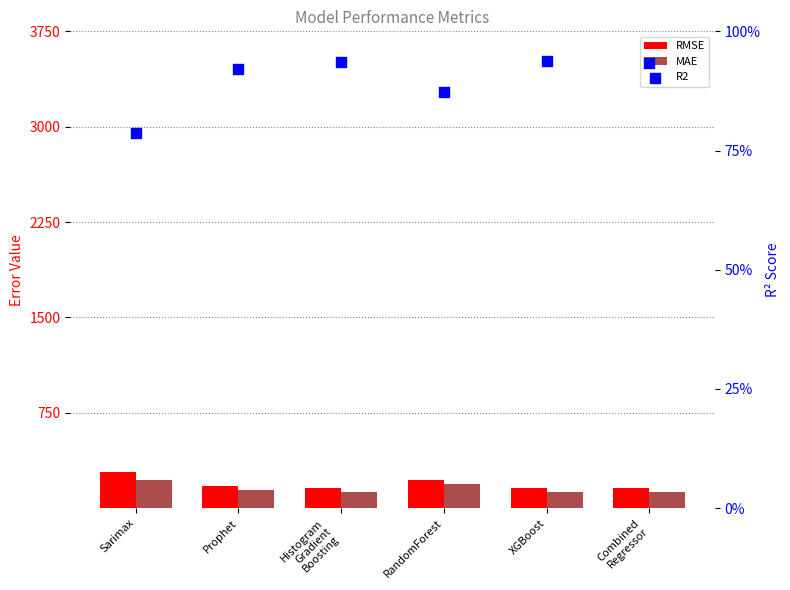

Which series has the largest total across all categories?

RMSE